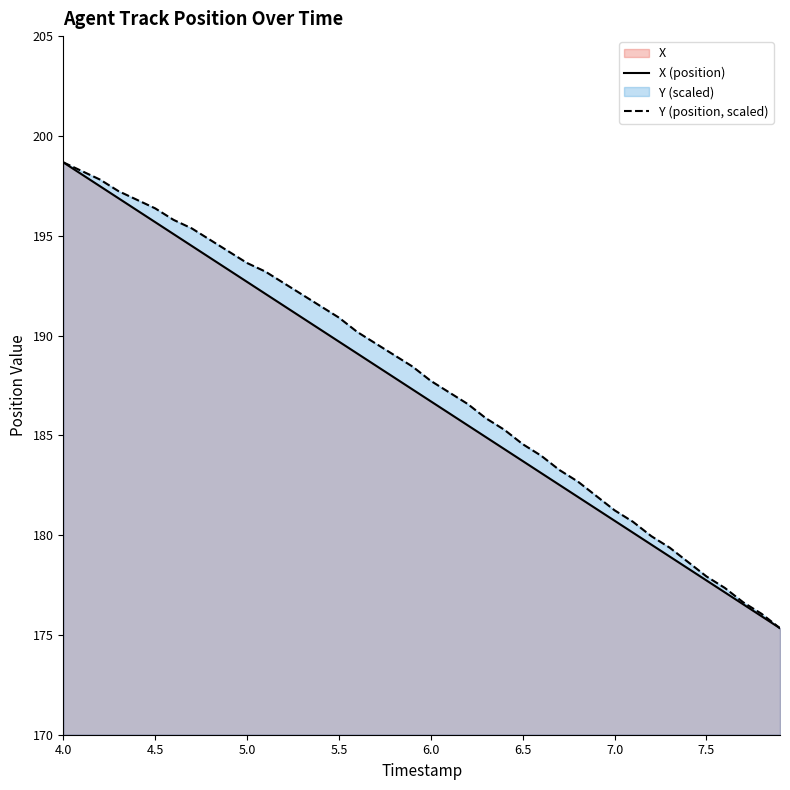

List the series in order of their peak value, highest first.

X (position), Y (position, scaled)